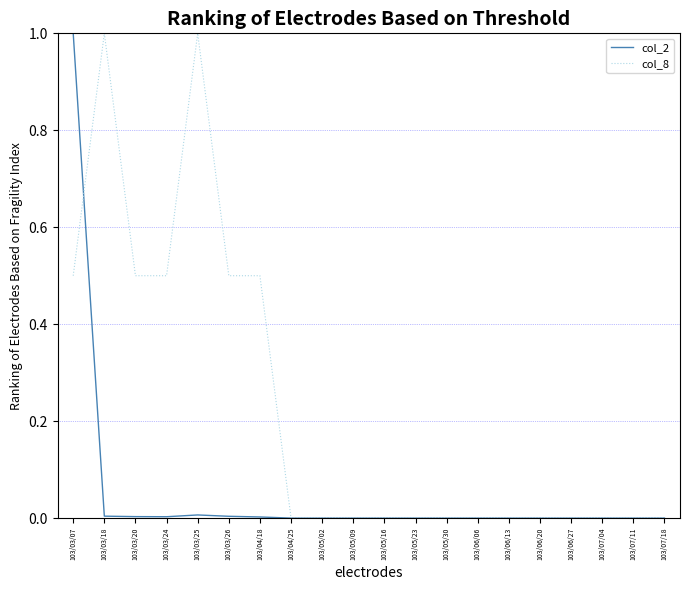

Is it true that col_2 equals 0.5 at 103/05/02?

False